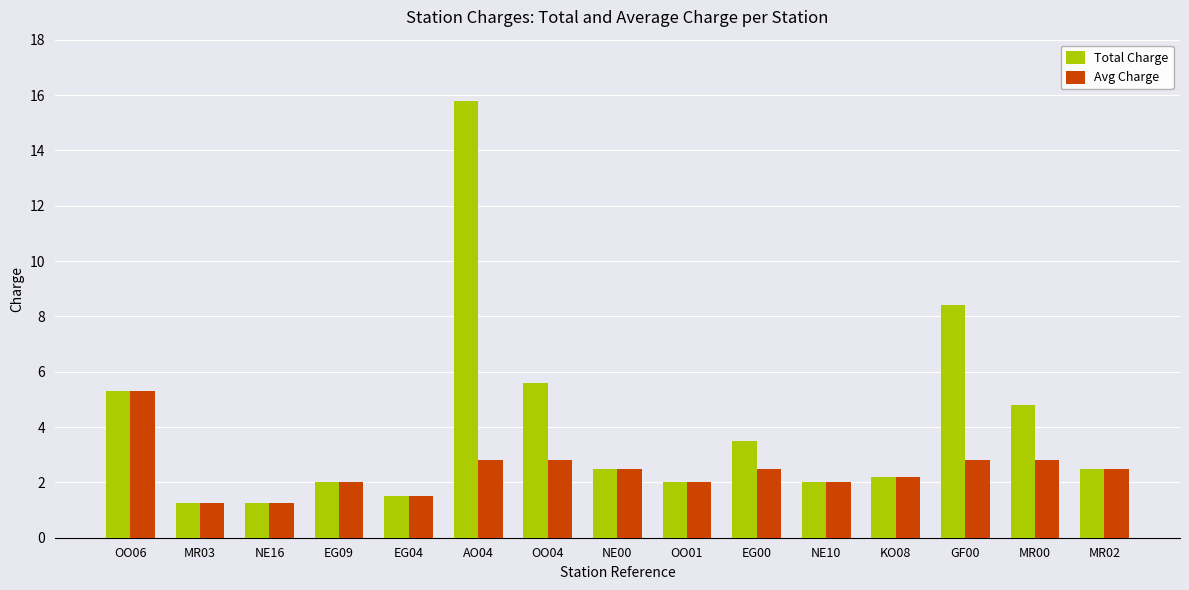

Which series has the widest spread of values?

Total Charge